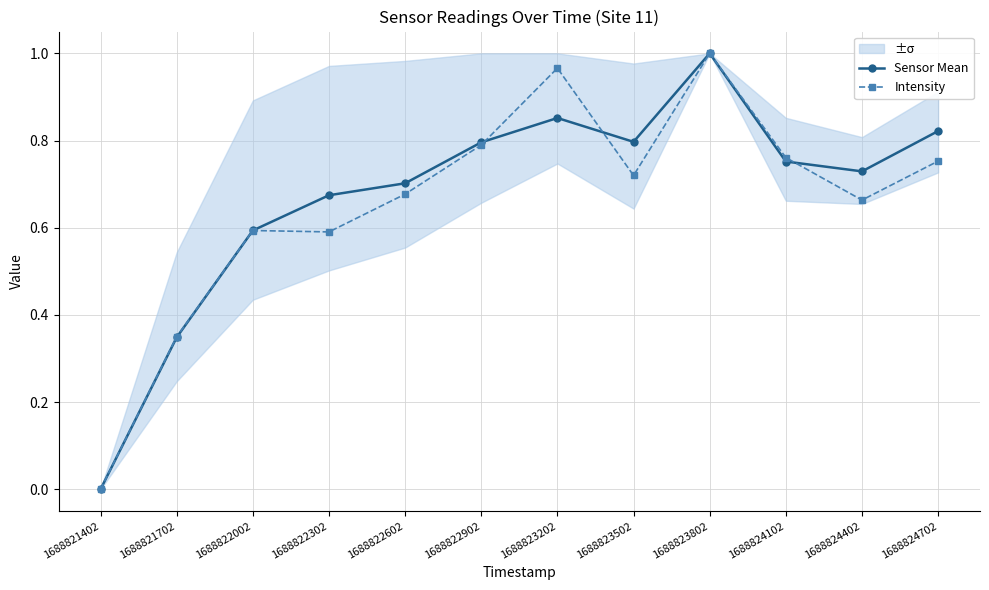

Is it true that Sensor Mean equals 0.6 at 1688822002?

True